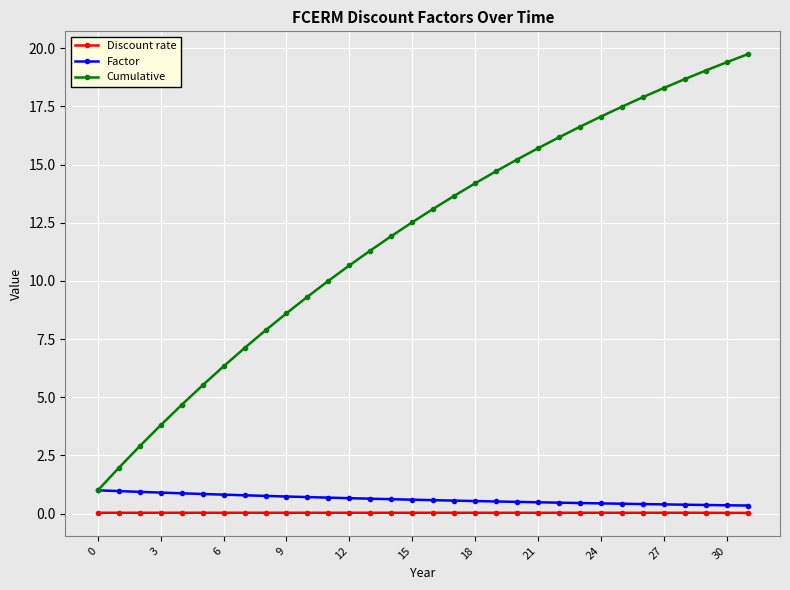

Which series has the largest range (max minus min)?

Cumulative